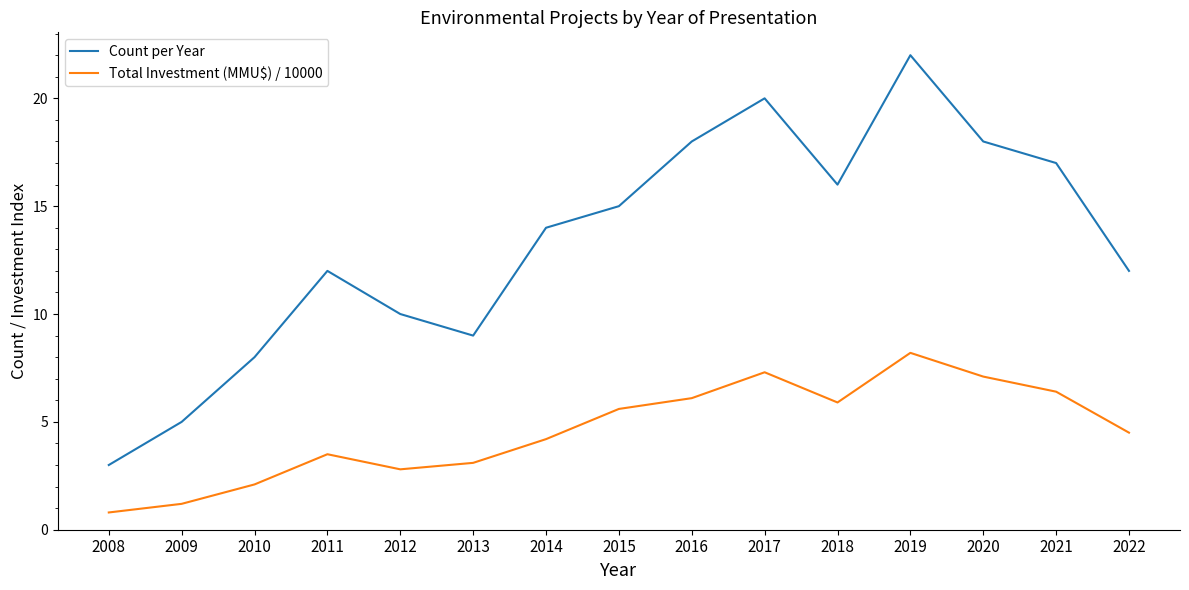

True or false: Count per Year has a value of 11.3 at 2010.

False